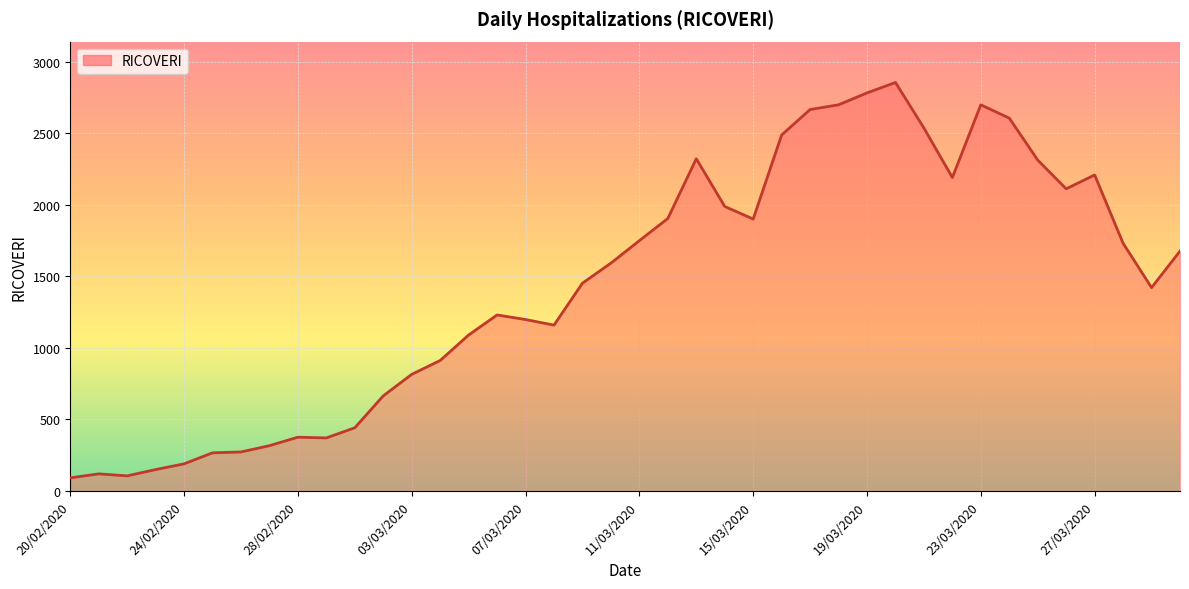

What is the difference between the maximum and minimum values?

2762